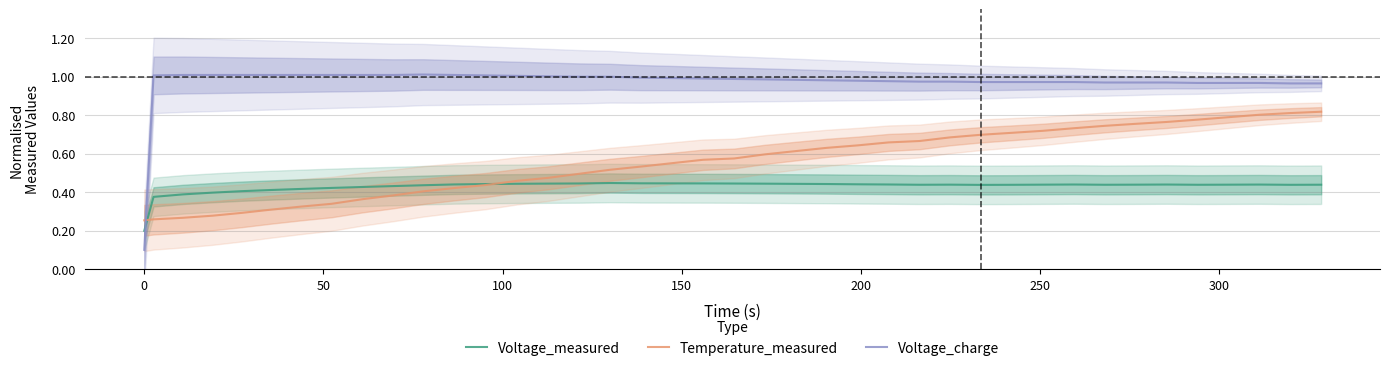

Does the chart display data point markers on the line(s)?

No